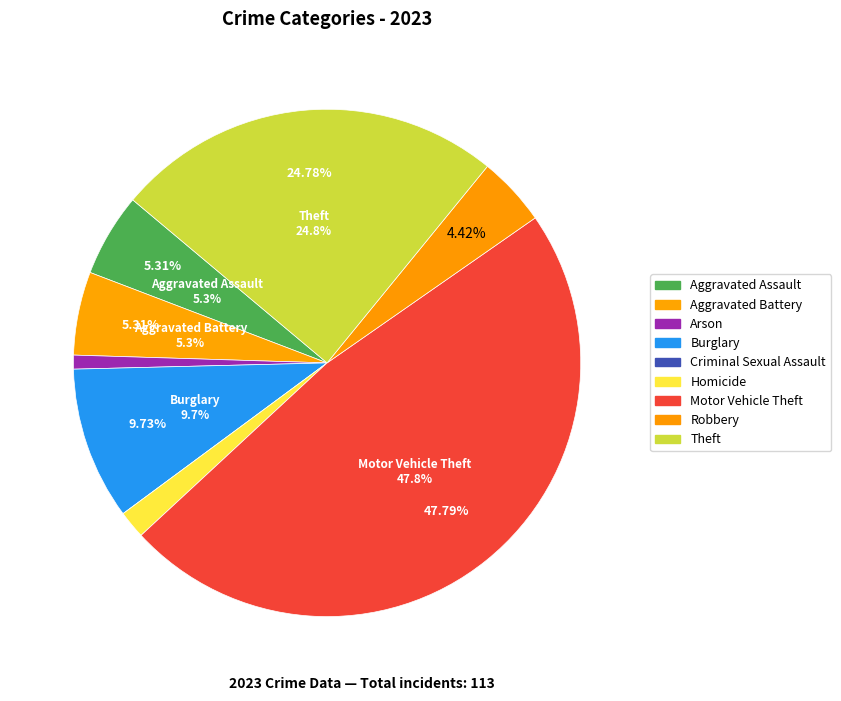

Rank the categories by value from highest to lowest.

Motor Vehicle Theft, Theft, Burglary, Aggravated Assault, Aggravated Battery, Robbery, Homicide, Arson, Criminal Sexual Assault